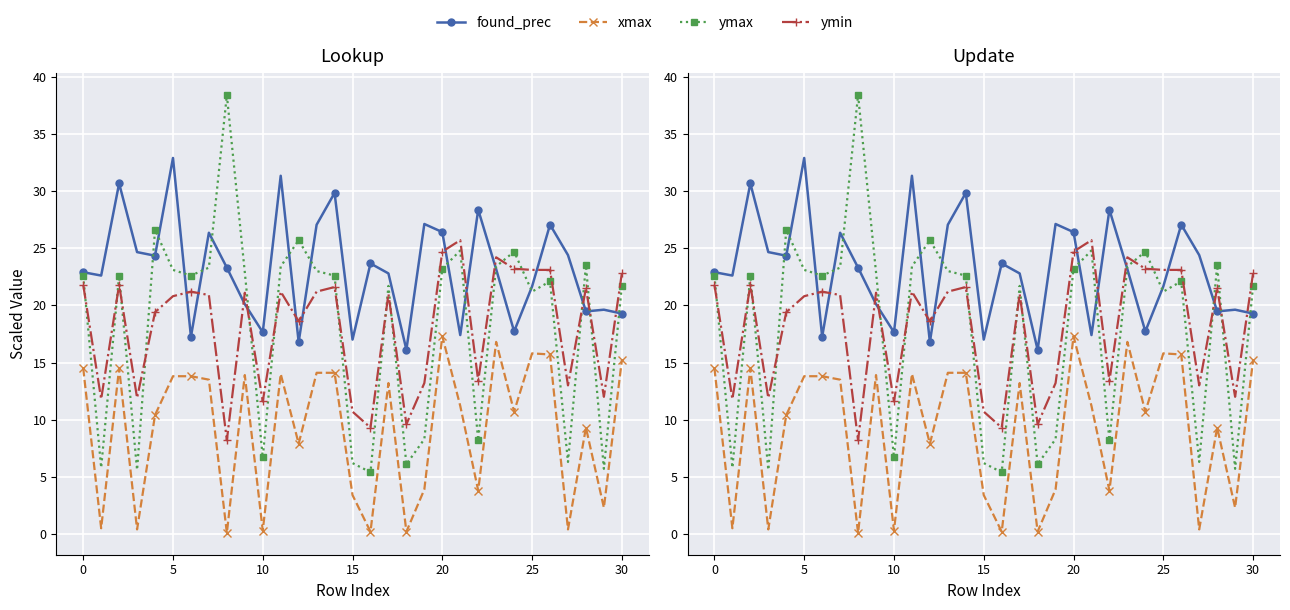

Which series has the largest total across all categories?

found_prec